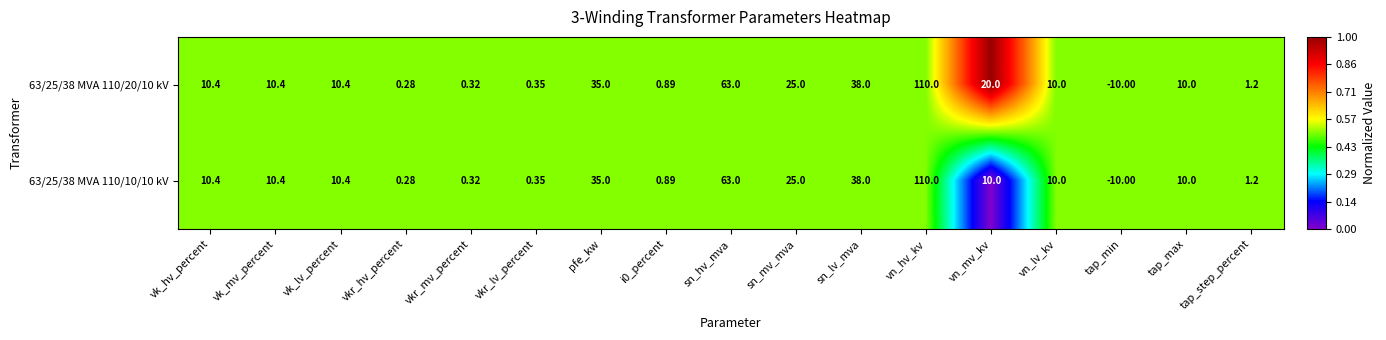

Is the value of 63/25/38 MVA 110/20/10 kV at vn_mv_kv greater than the value of 63/25/38 MVA 110/10/10 kV at vk_mv_percent?

Yes